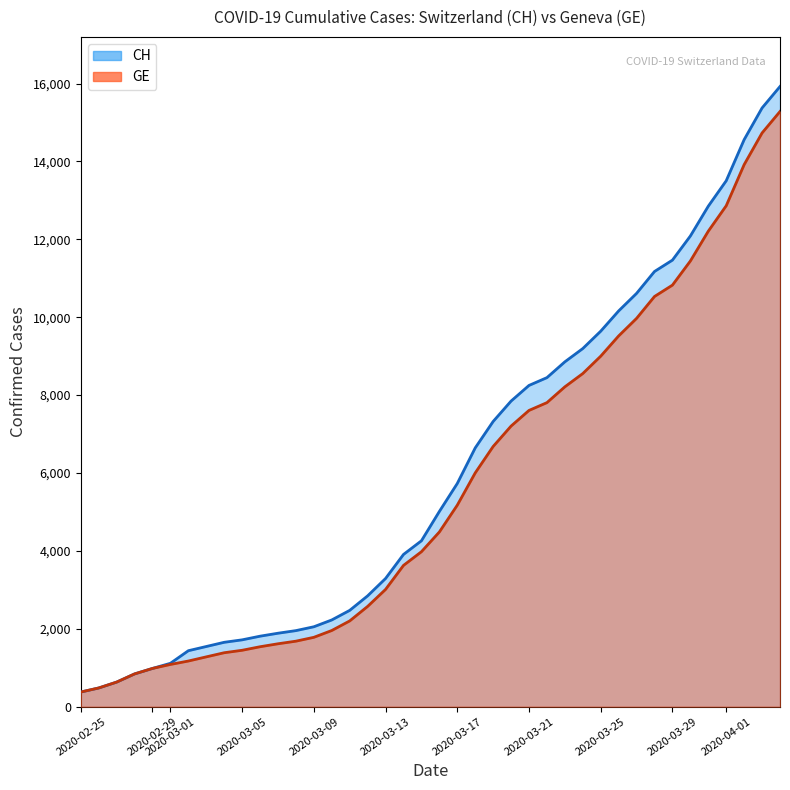

Does the chart display data point markers on the line(s)?

No